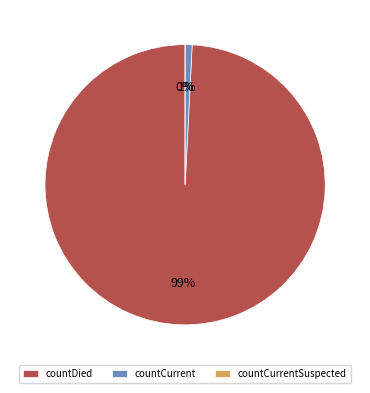

To the nearest percent, what is the combined percentage of countCurrentSuspected and countDied?

99%